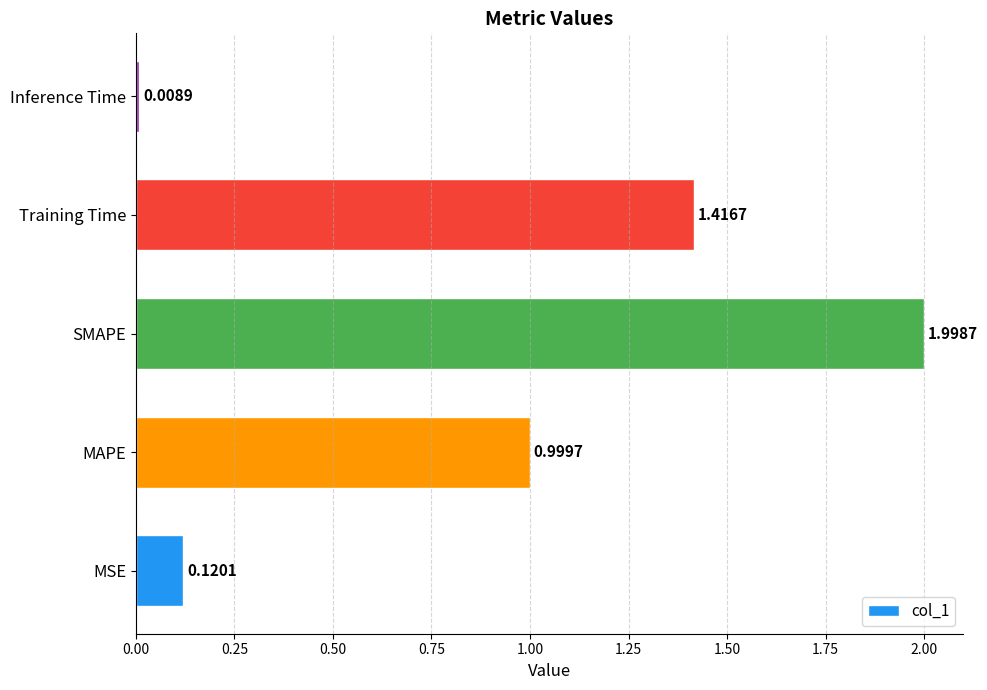

What is the greatest value displayed?

2.0